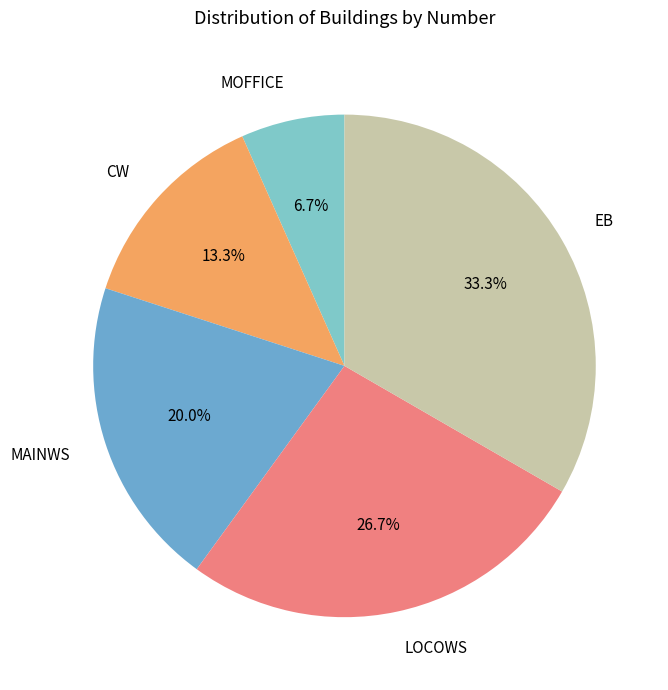

True or false: CW accounts for 22% of the total.

False